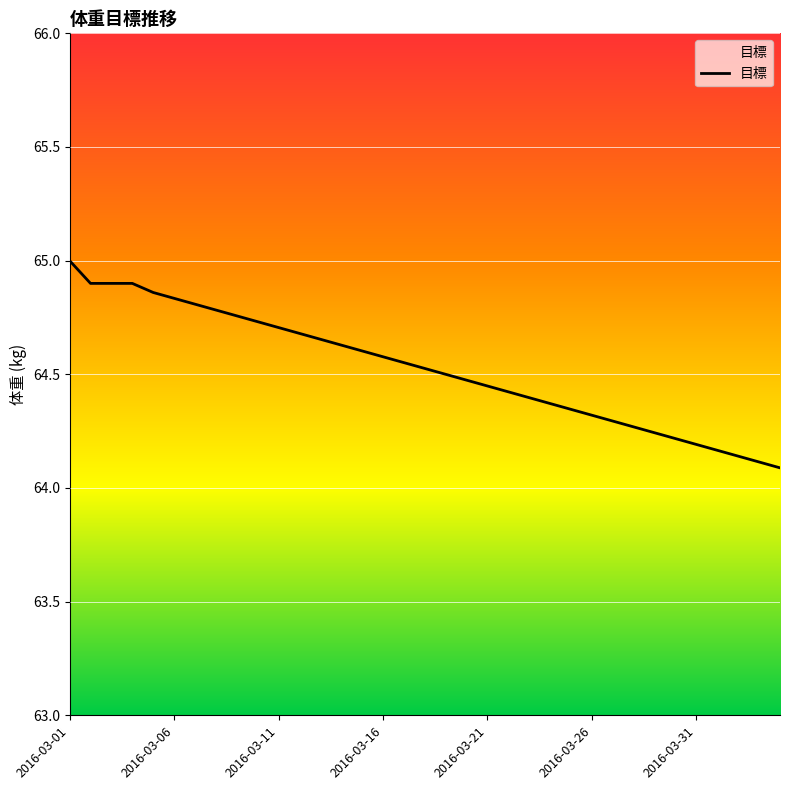

What is the greatest value displayed?

65.0